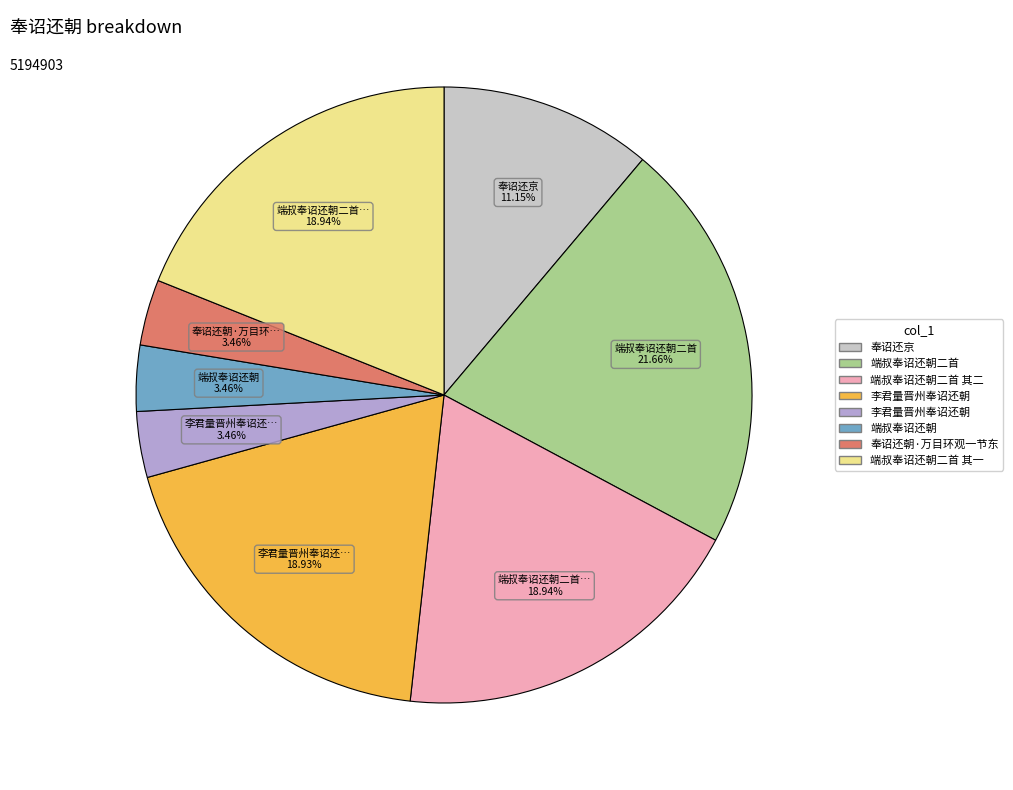

Is there any slice that represents more than half of the pie?

No